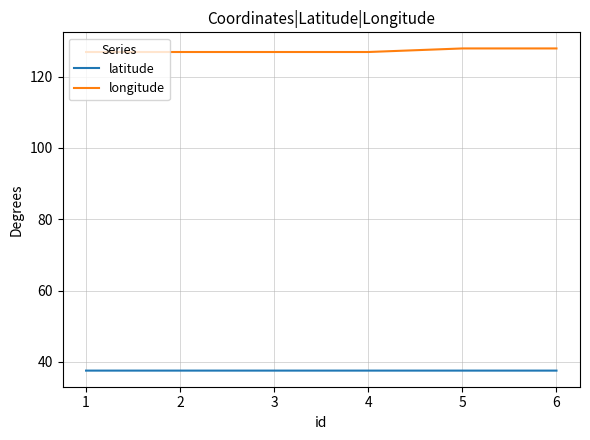

What is the difference between the highest and lowest values at 1?

89.4